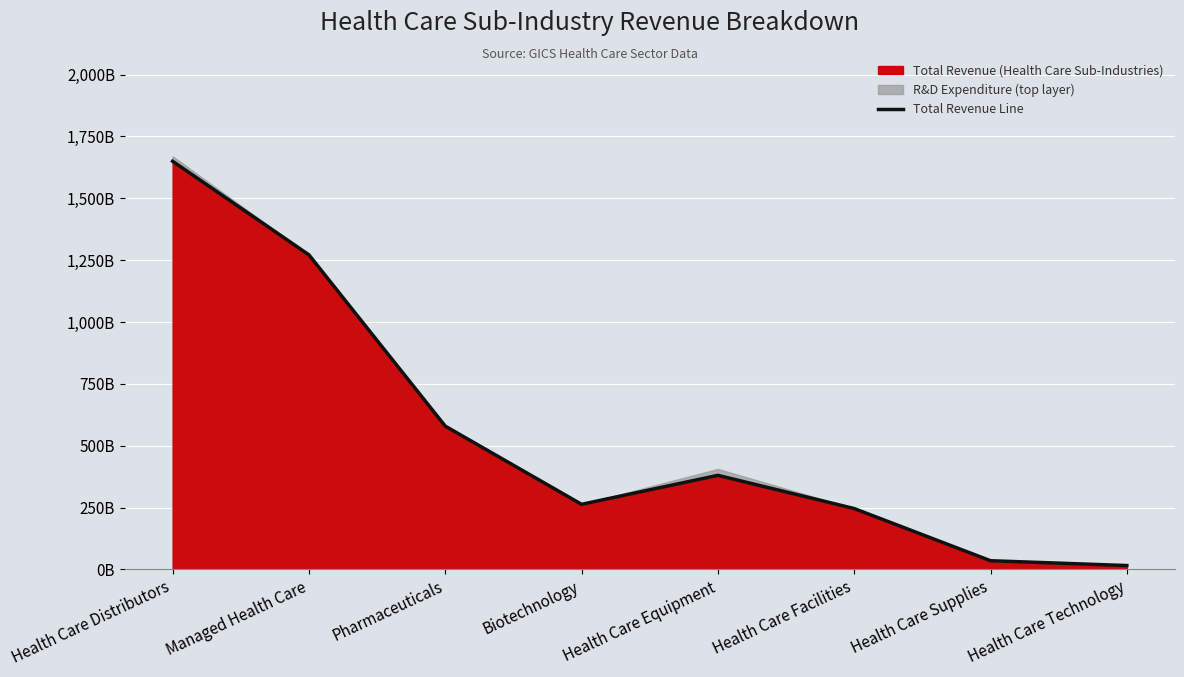

How many points are higher than both their immediate neighbors (excluding endpoints)?

1